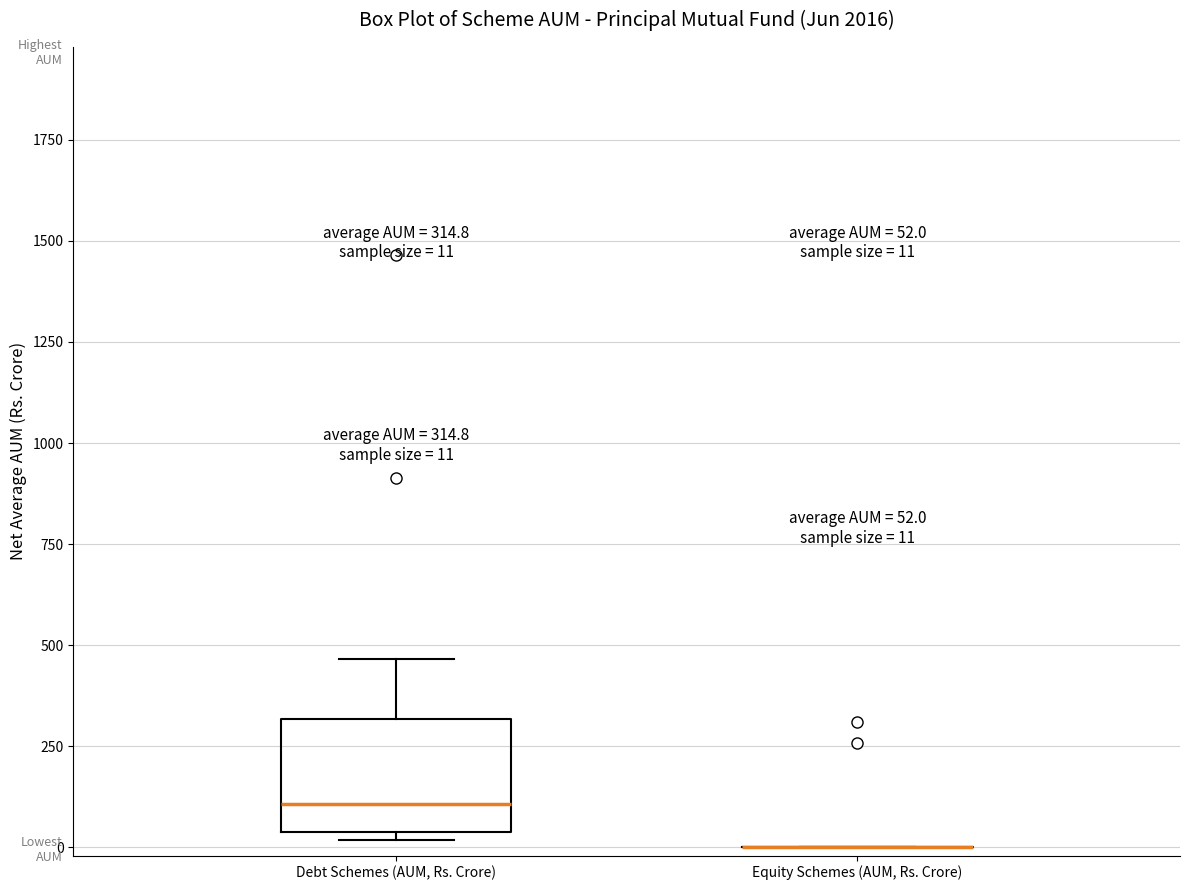

Which box is the tallest, from its lower edge to its upper edge?

Debt Schemes (AUM, Rs. Crore)